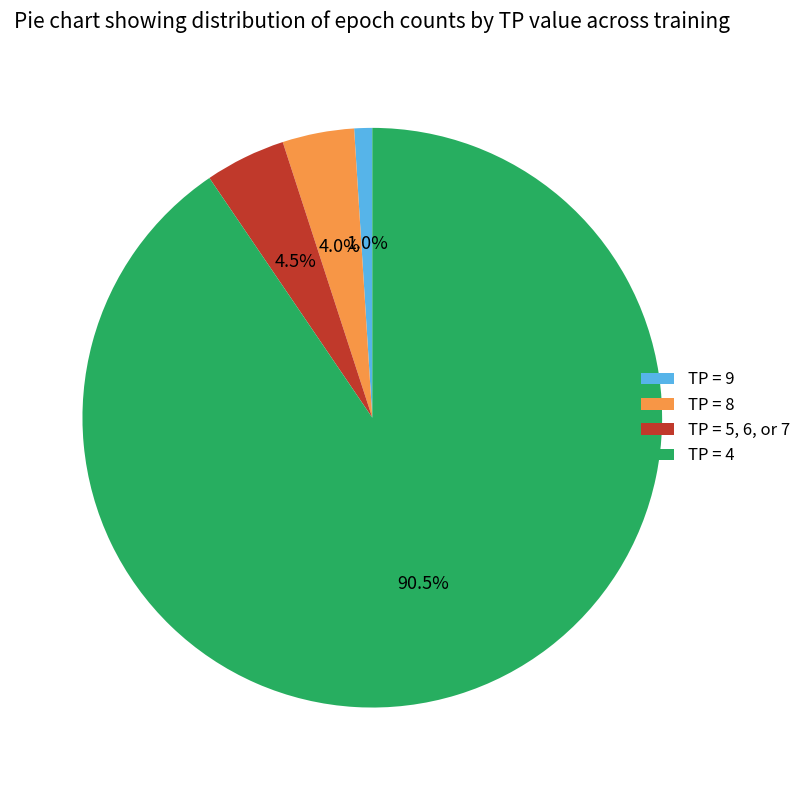

Combined, do TP = 5, 6, or 7 and TP = 4 account for over 50%?

Yes